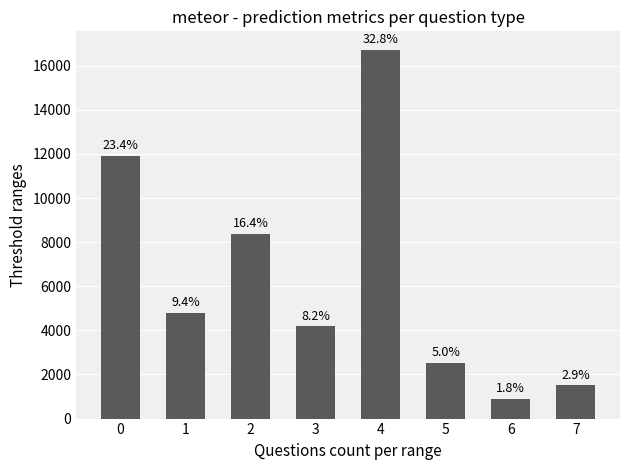

Rank the categories by value from highest to lowest.

4, 0, 2, 1, 3, 5, 7, 6